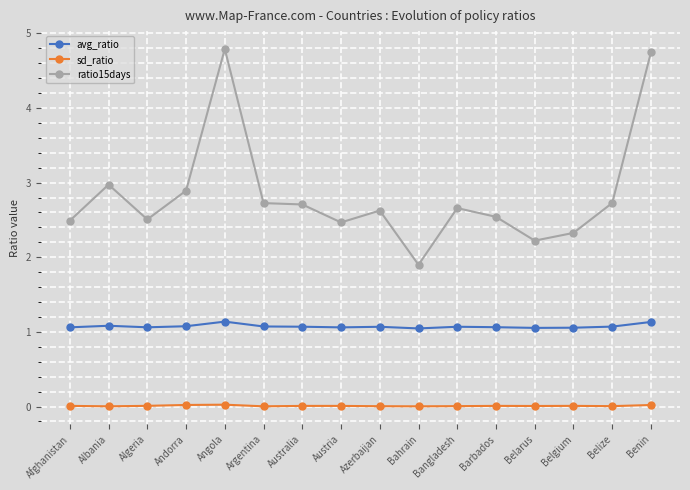

Which series has the largest range (max minus min)?

ratio15days